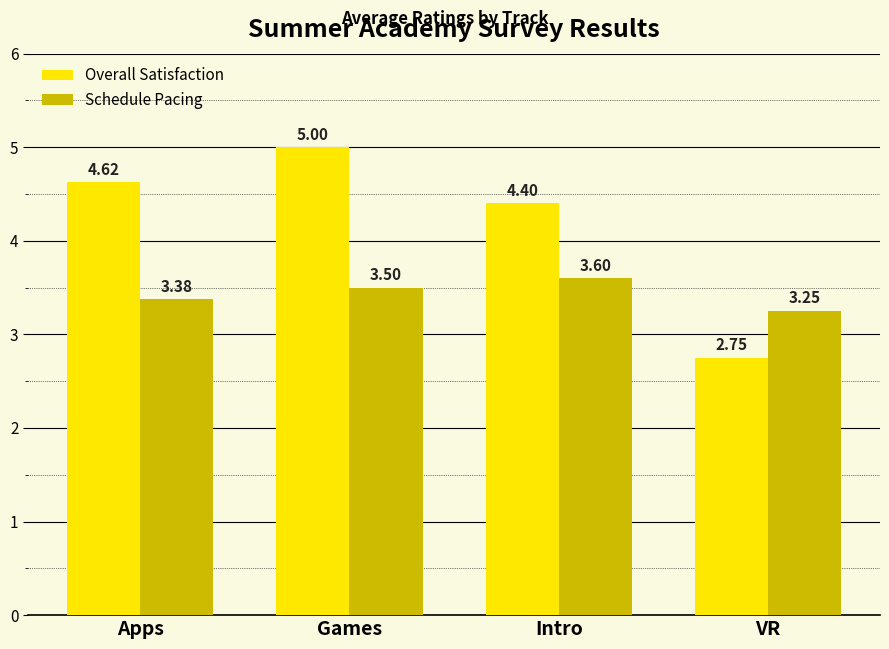

What are all the series names shown in the legend?

Overall Satisfaction, Schedule Pacing